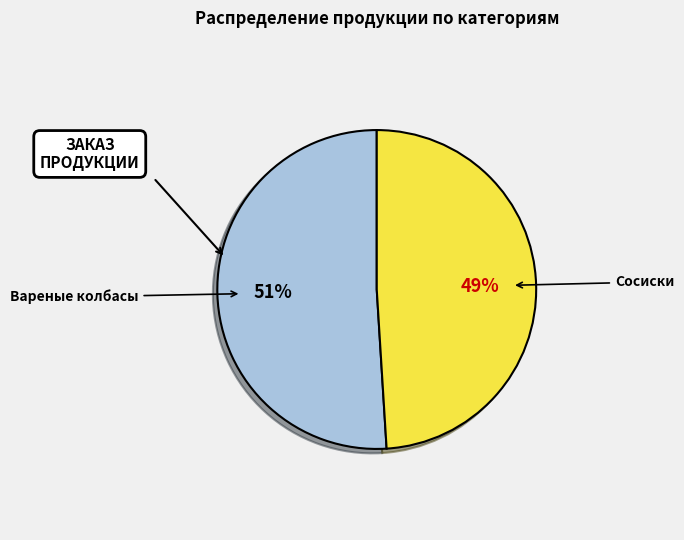

To the nearest percent, what is the average slice percentage?

50%